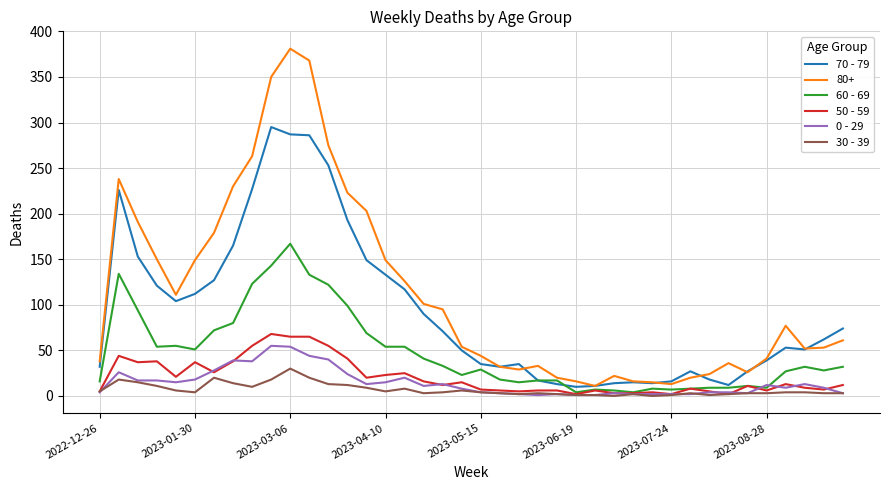

Which series has the largest total across all categories?

80+